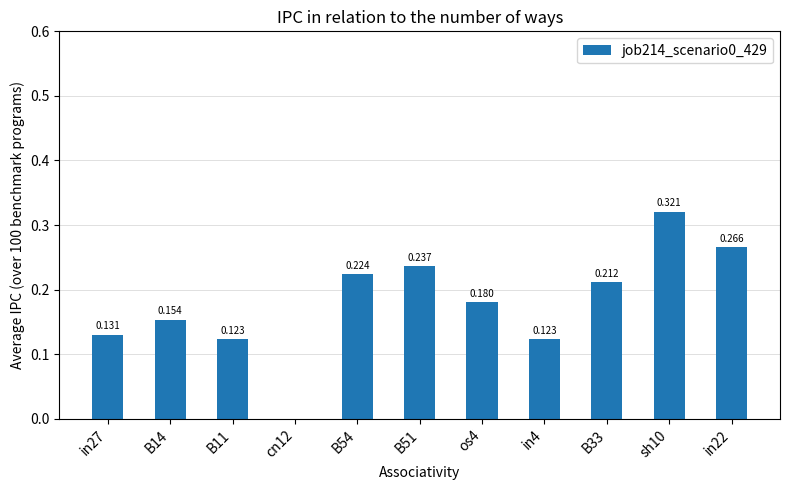

What is the difference between the maximum and minimum values?

0.3